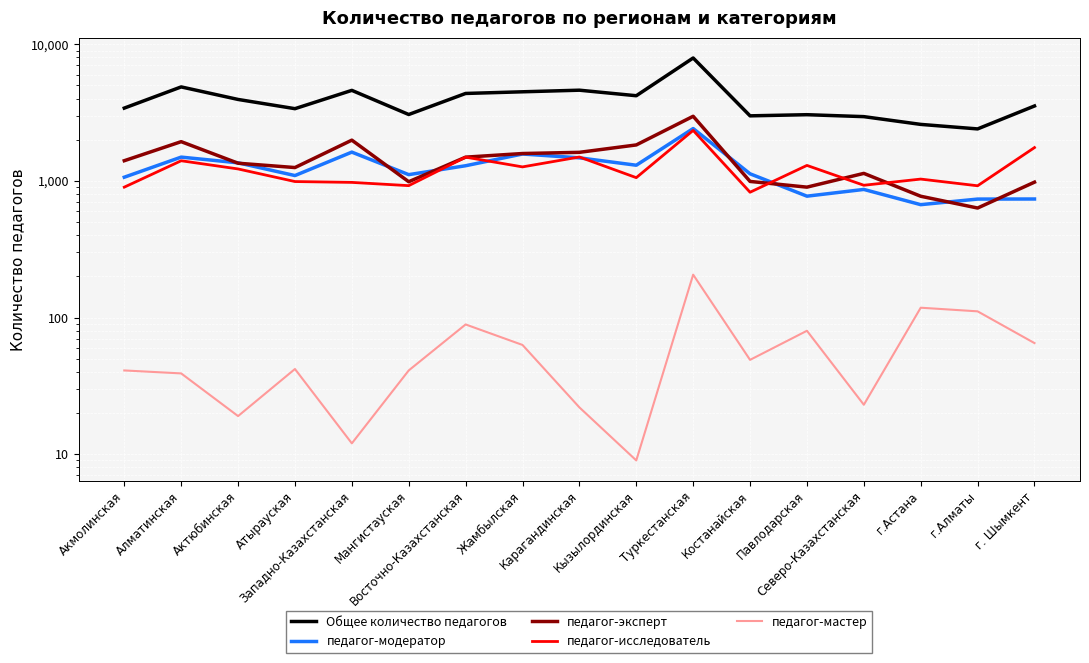

What is the minimum value for педагог-эксперт?

633